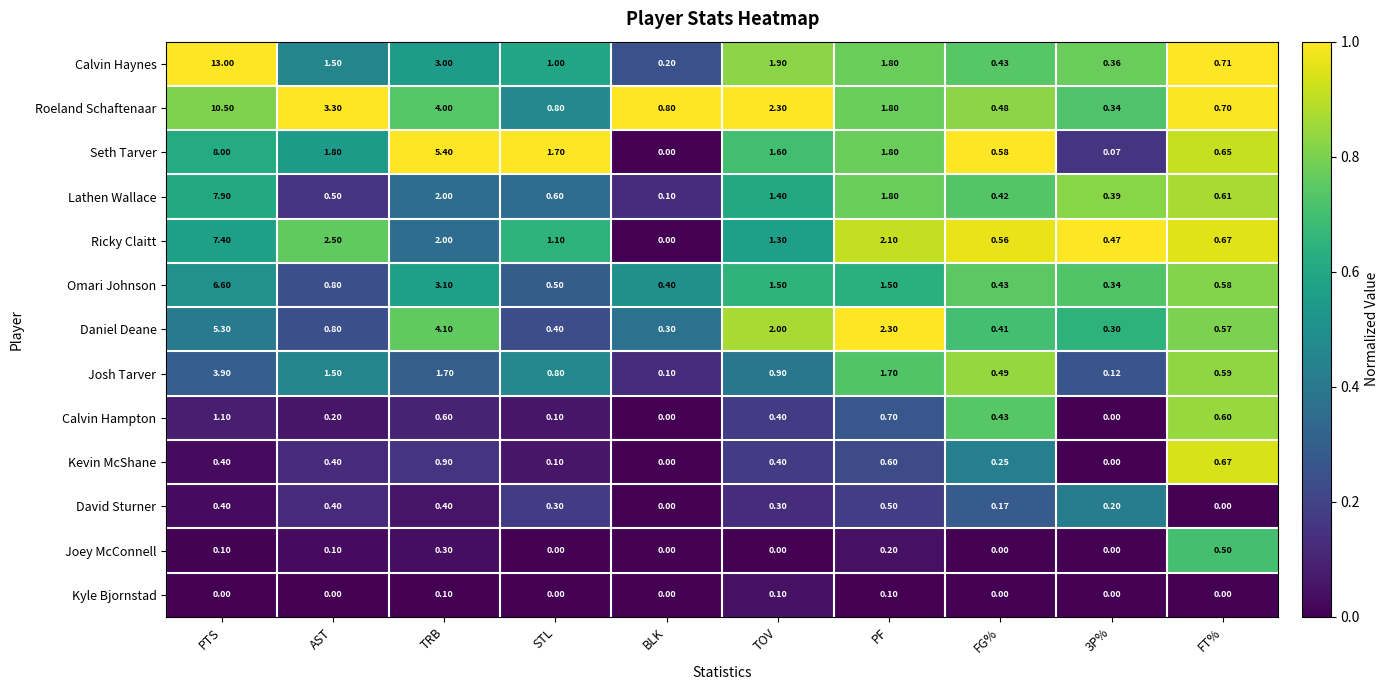

Which series has the largest total across all categories?

Roeland Schaftenaar